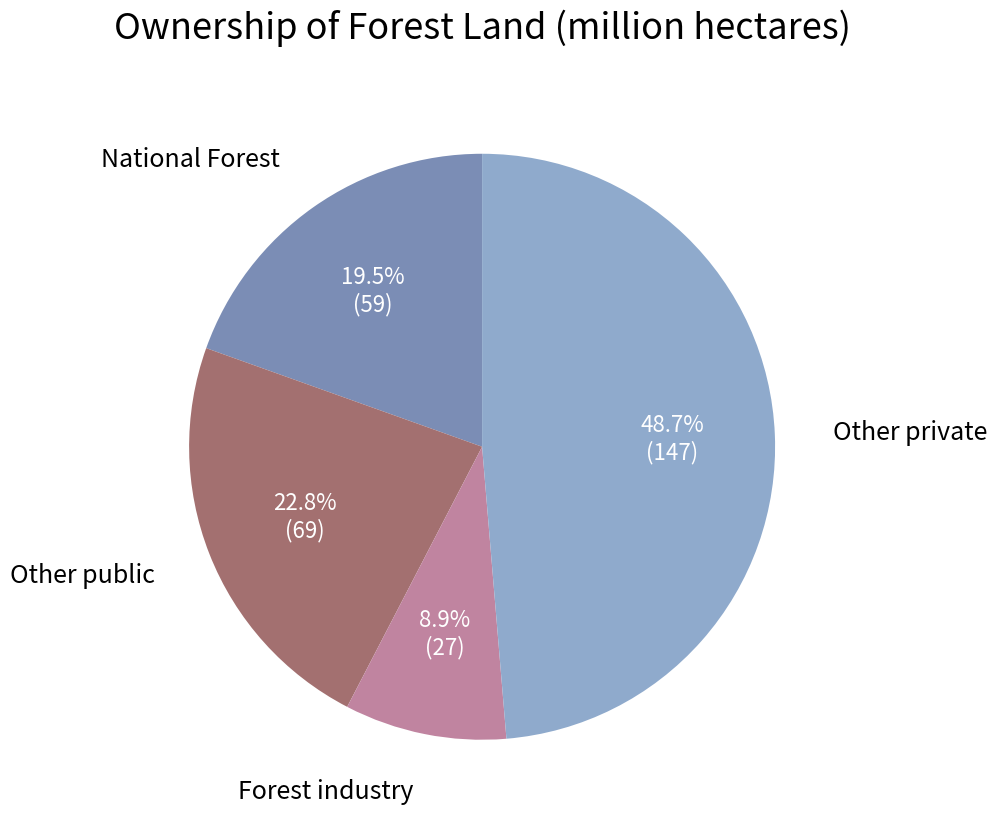

Does any single category account for the majority?

No